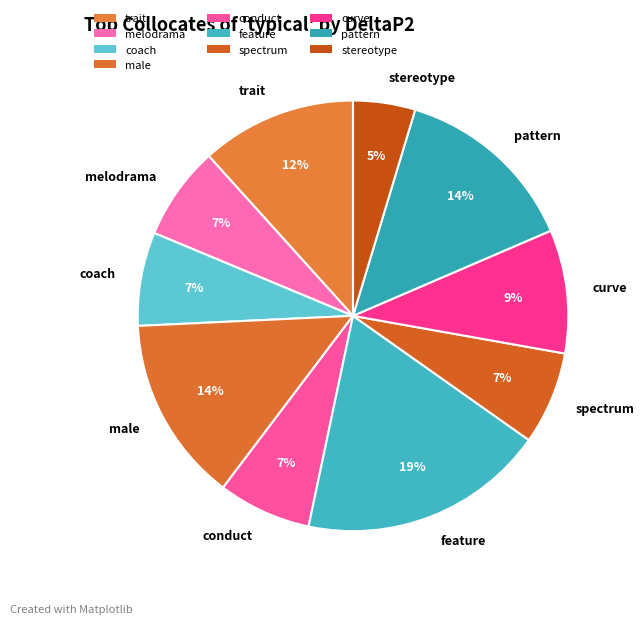

Between conduct and male, which is larger?

male